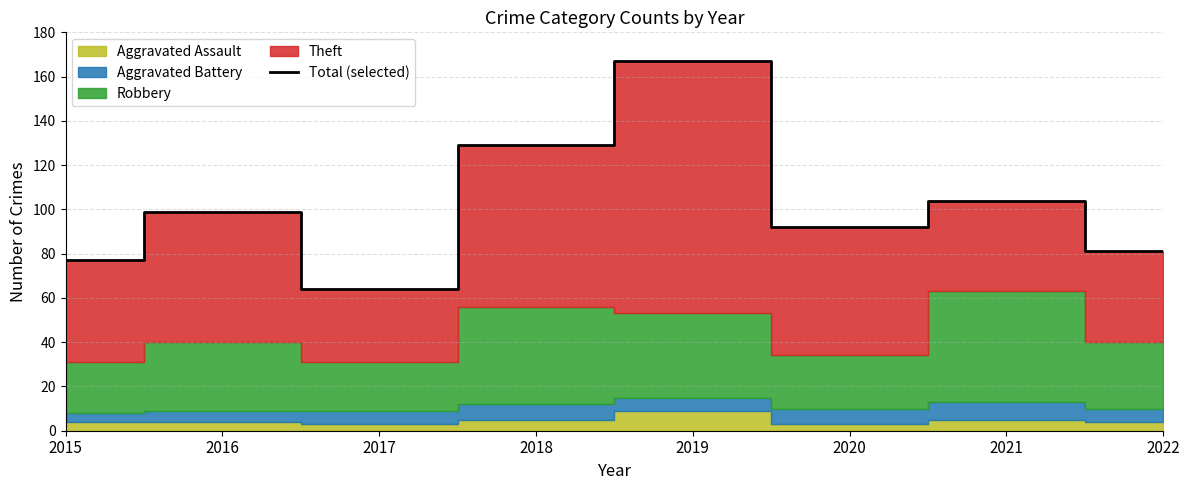

What is the sum of the values at 2018 and 2021?

233